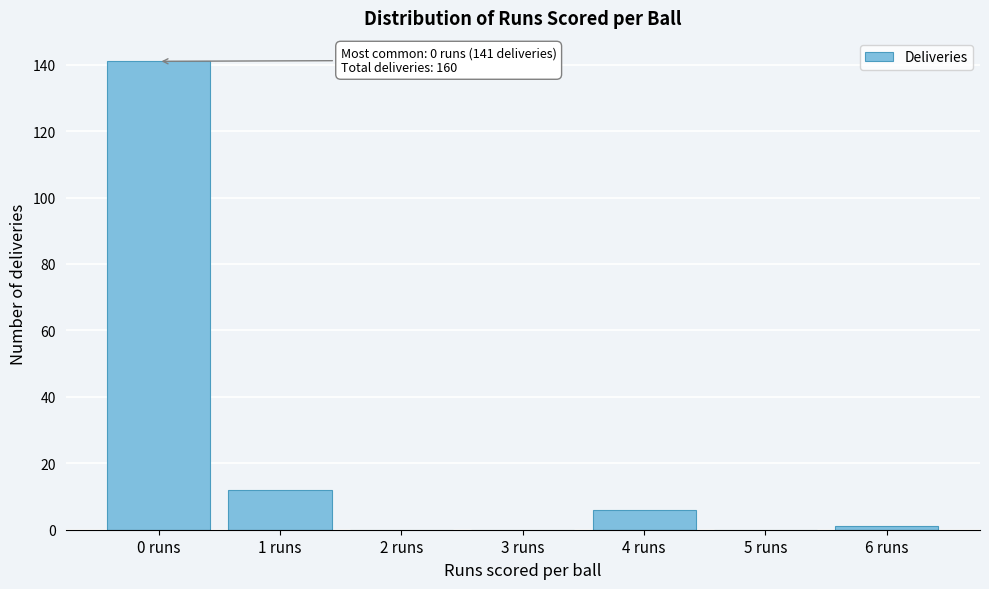

Reading left to right, list all the values displayed in this chart.

0 runs=141	1 runs=12	2 runs=0	3 runs=0	4 runs=6	5 runs=0	6 runs=1